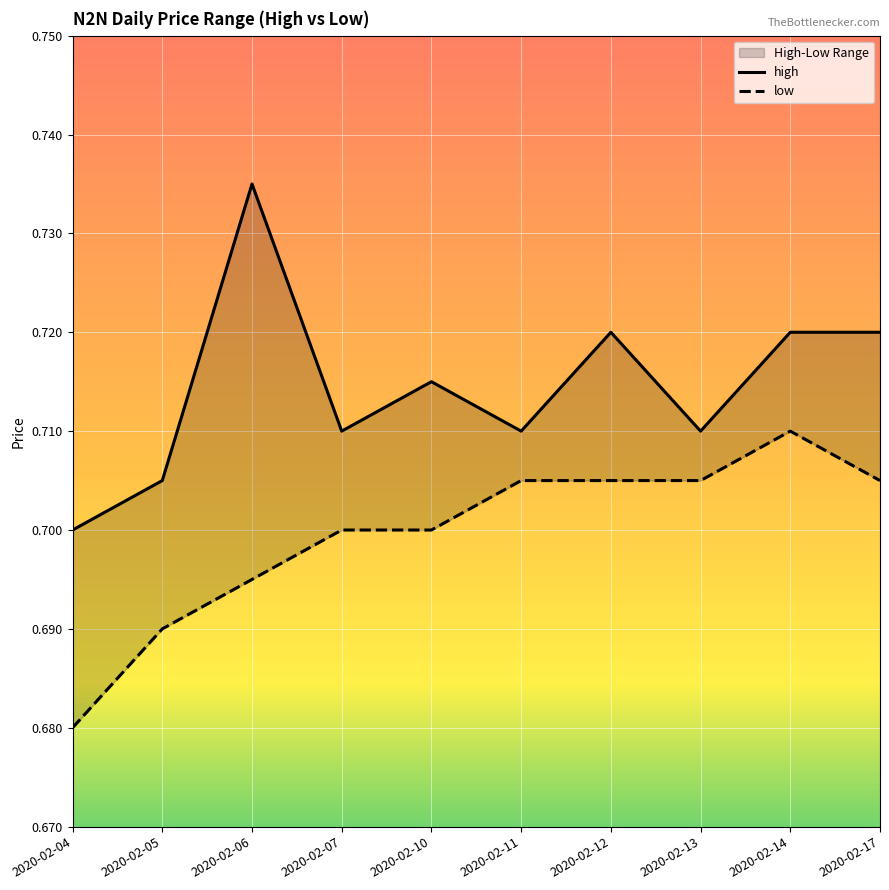

True or false: high and low intersect in this chart.

False